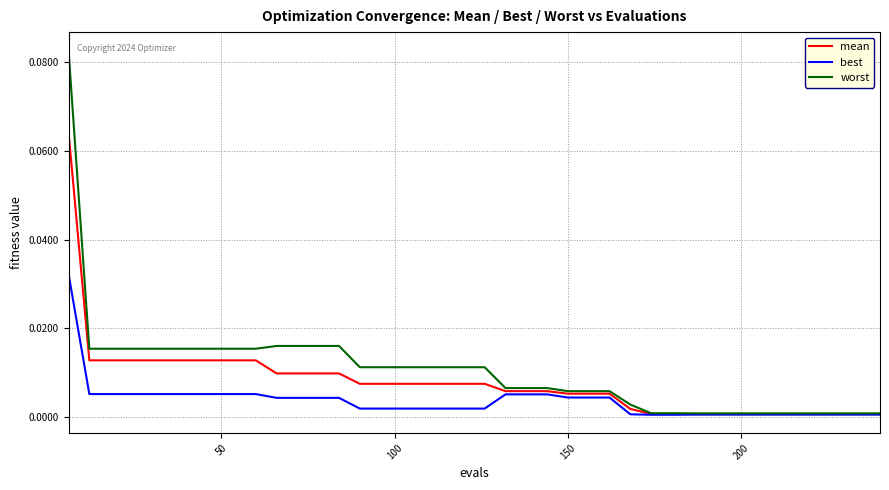

Which series has the widest spread of values?

worst